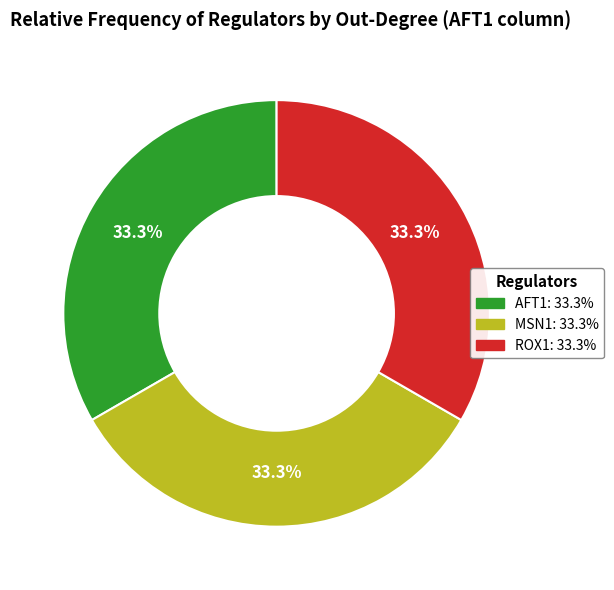

Is there a majority slice in this chart?

No